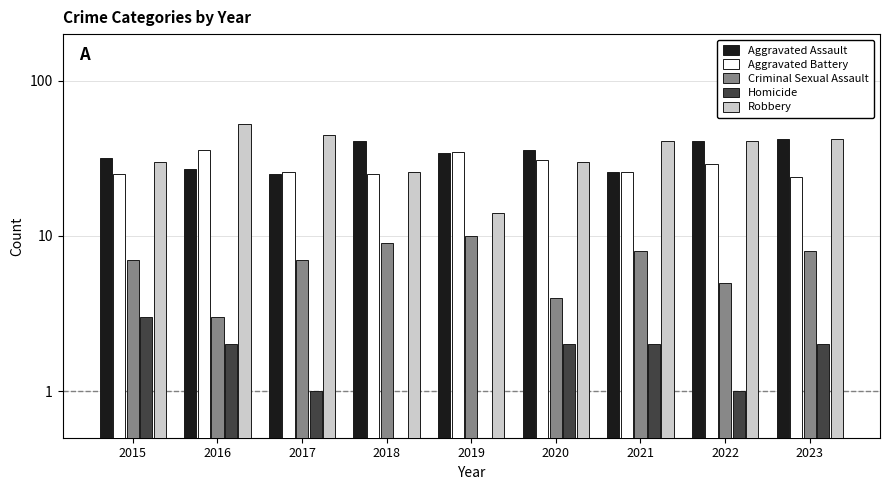

True or false: Aggravated Assault has a value of 43 at 2017.

False